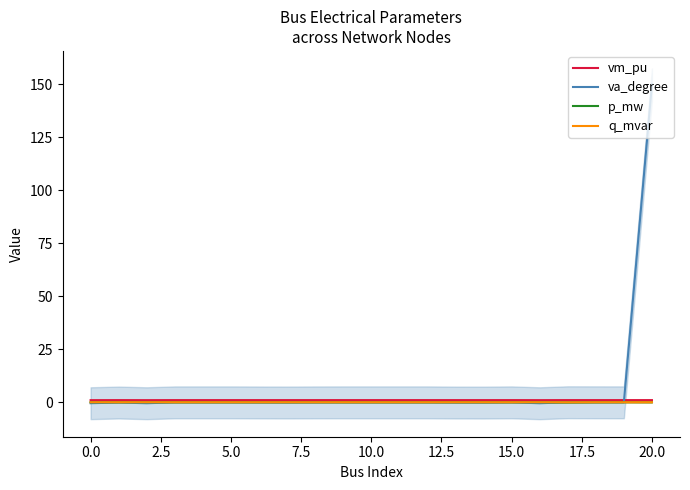

What position from the right is 20?

1